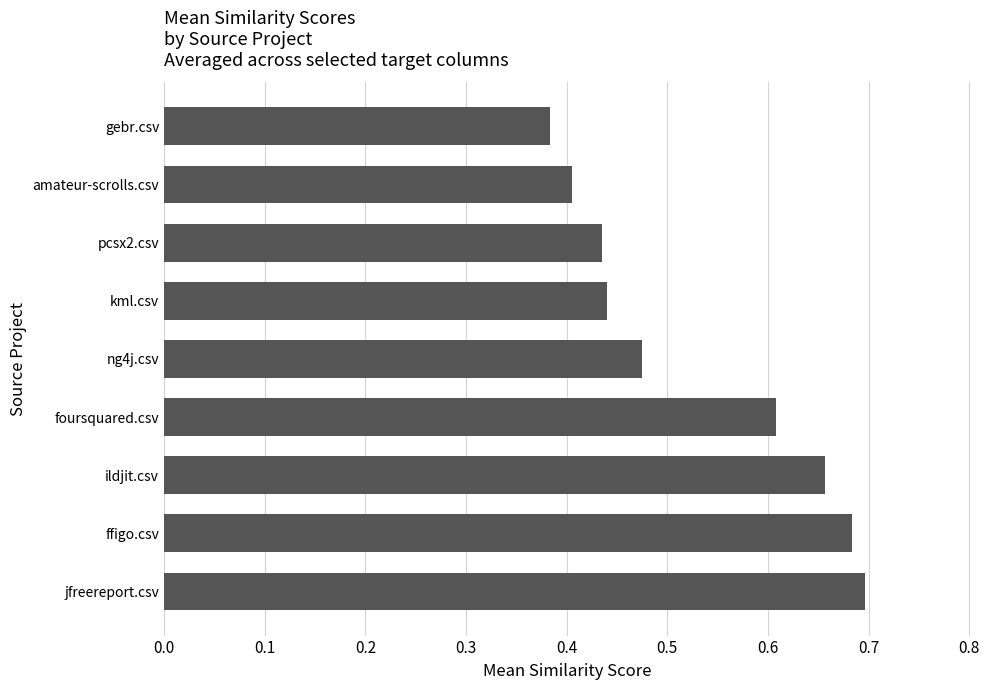

How many values are between 0 and 1?

9